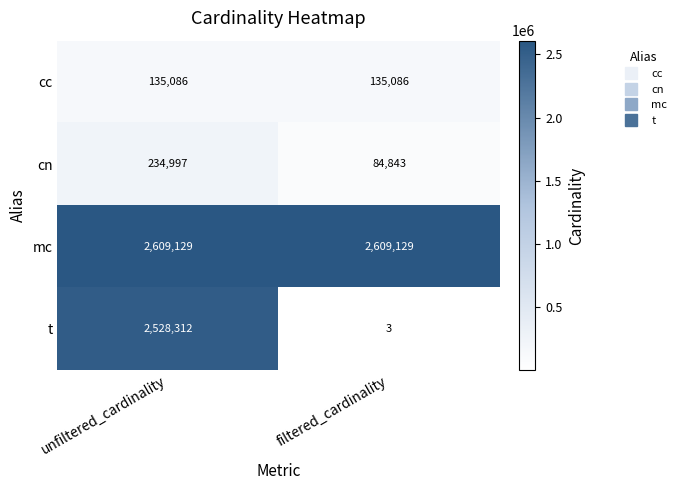

At which category is the sum across all series the highest?

unfiltered_cardinality